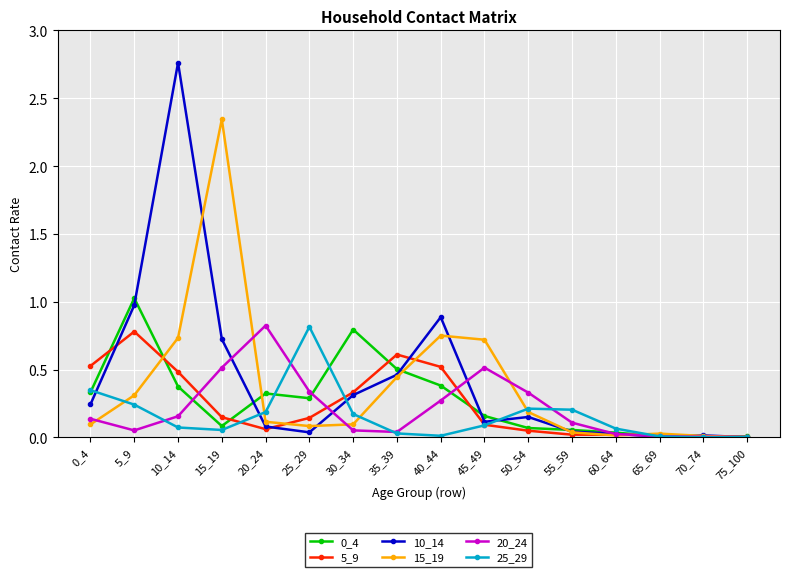

Where is the first local minimum for 20_24?

5_9